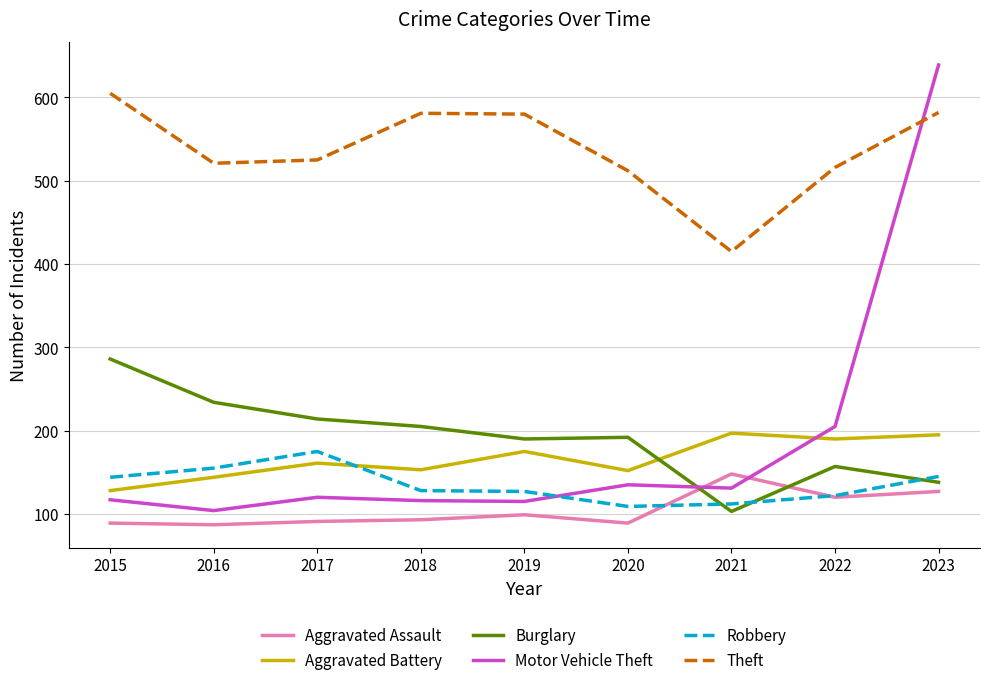

Does the chart have visible grid lines?

Yes